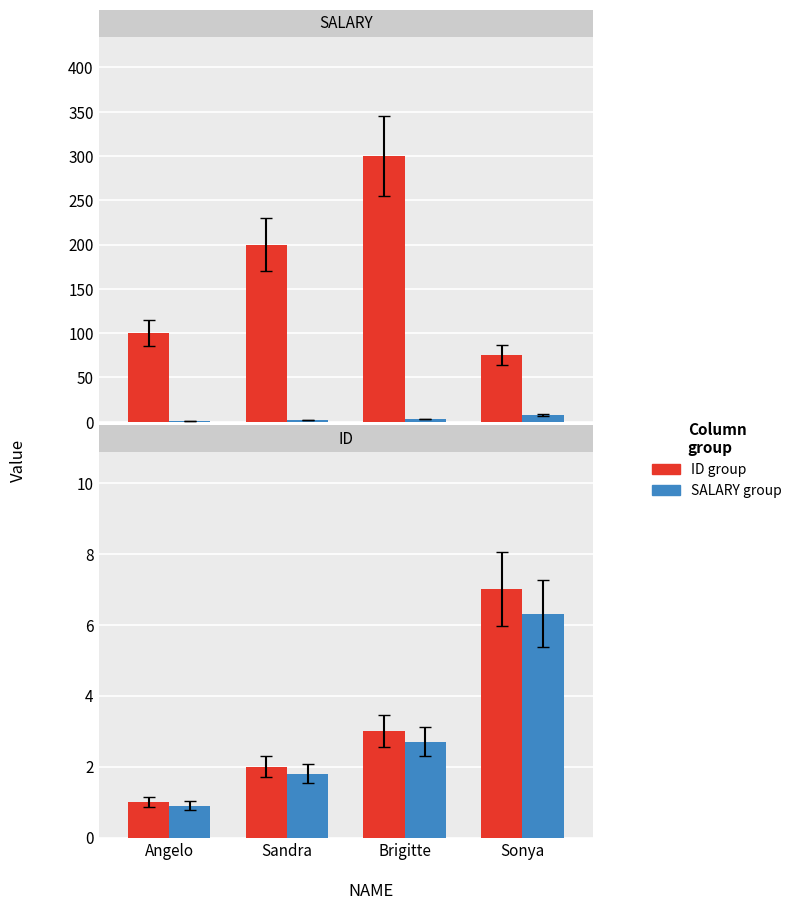

True or false: SALARY group has a value of 1.8 at Sandra.

True